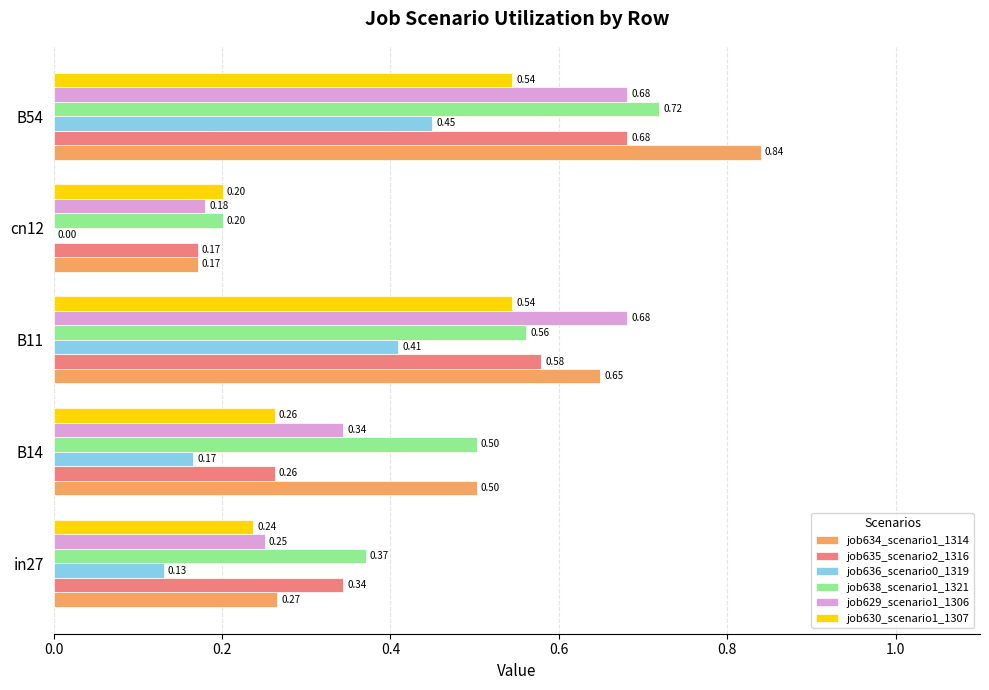

What is the sum of the job629_scenario1_1306 values at in27 and B54?

0.9